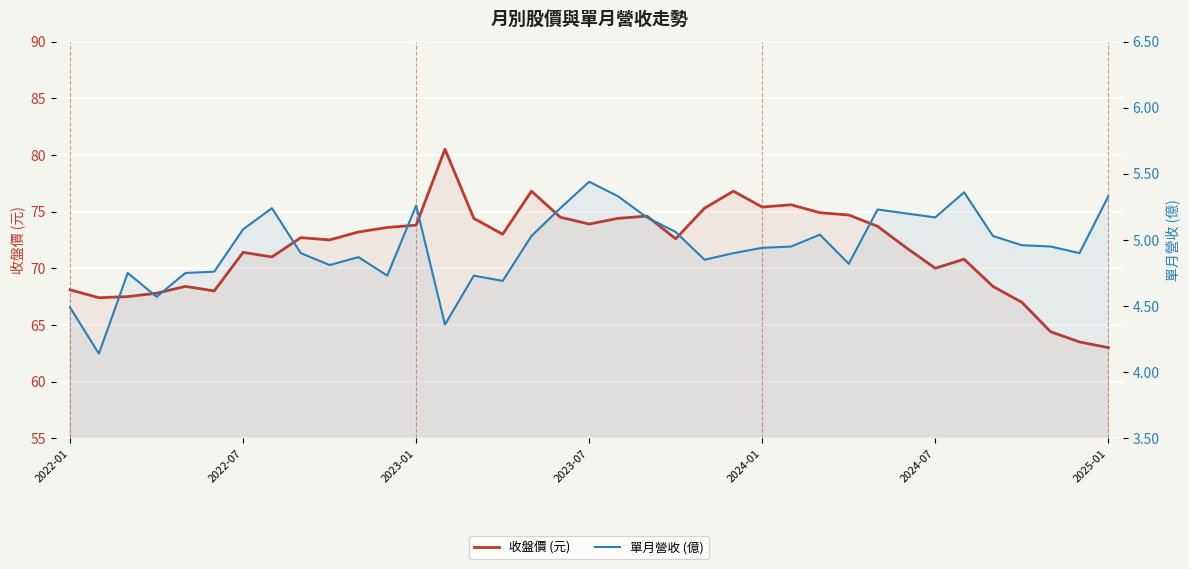

What position from the right is 7?

30